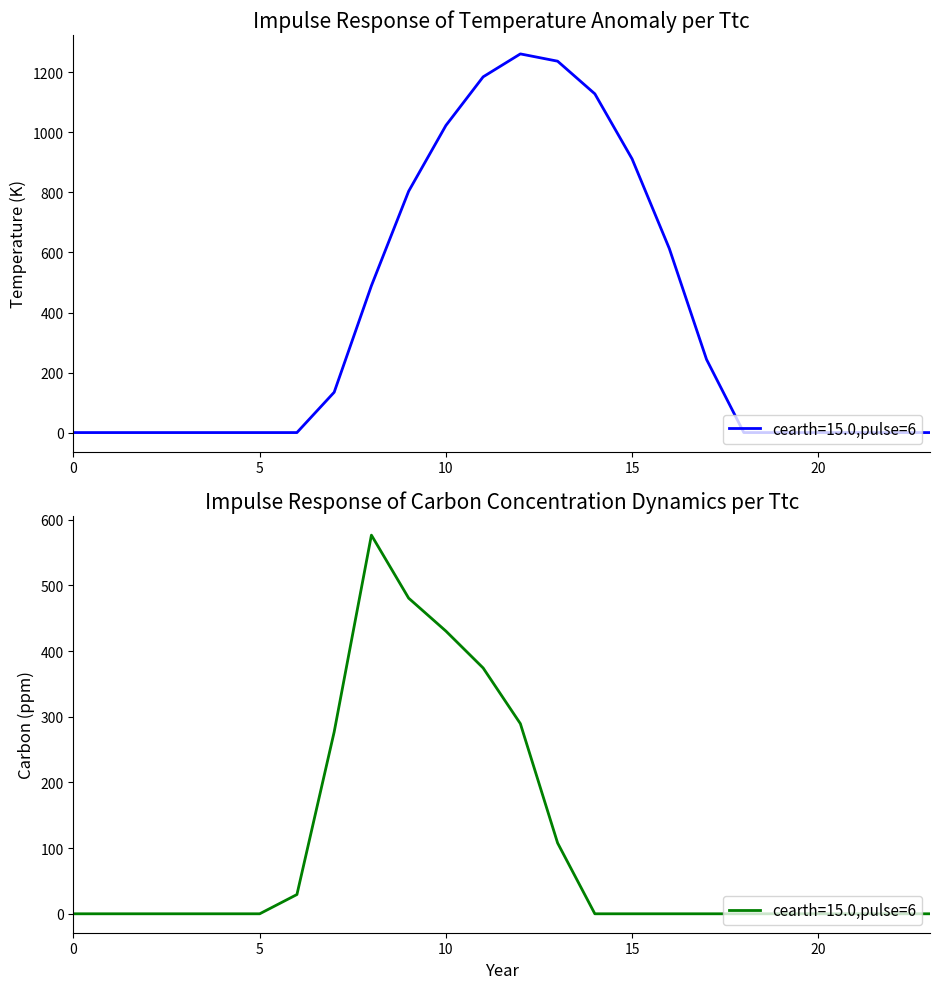

Reading left to right, list all the values displayed in this chart.

row_0.0: 0=0.0	1=0.0	2=0.0	3=0.0	4=0.0	5=0.0	6=0.0	7=134.3	8=489.3	9=804.0	10=1023.2	11=1185.2	12=1261.6	13=1237.4	14=1128.6	15=911.8	16=613.0	17=243.5	18=0.0	19=0.0	20=0.0	21=0.0	22=0.0	23=0.0
row_0.2: 0=0.0	1=0.0	2=0.0	3=0.0	4=0.0	5=0.0	6=29.3	7=276.9	8=576.6	9=480.7	10=430.5	11=374.4	12=289.5	13=107.8	14=0.0	15=0.0	16=0.0	17=0.0	18=0.0	19=0.0	20=0.0	21=0.0	22=0.0	23=0.0